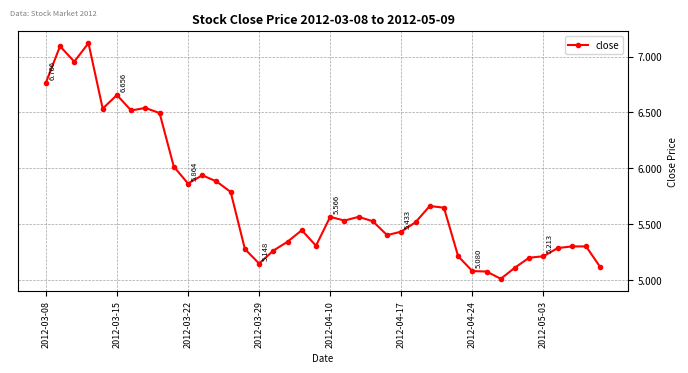

True or false: the data has more than 1 interior local peaks.

True